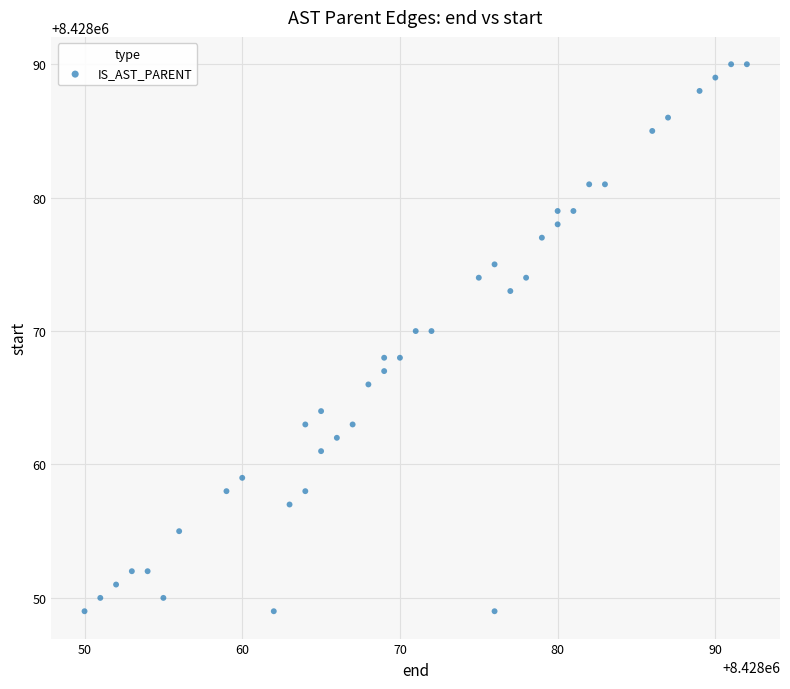

What is the range of X values (max minus min)?

42